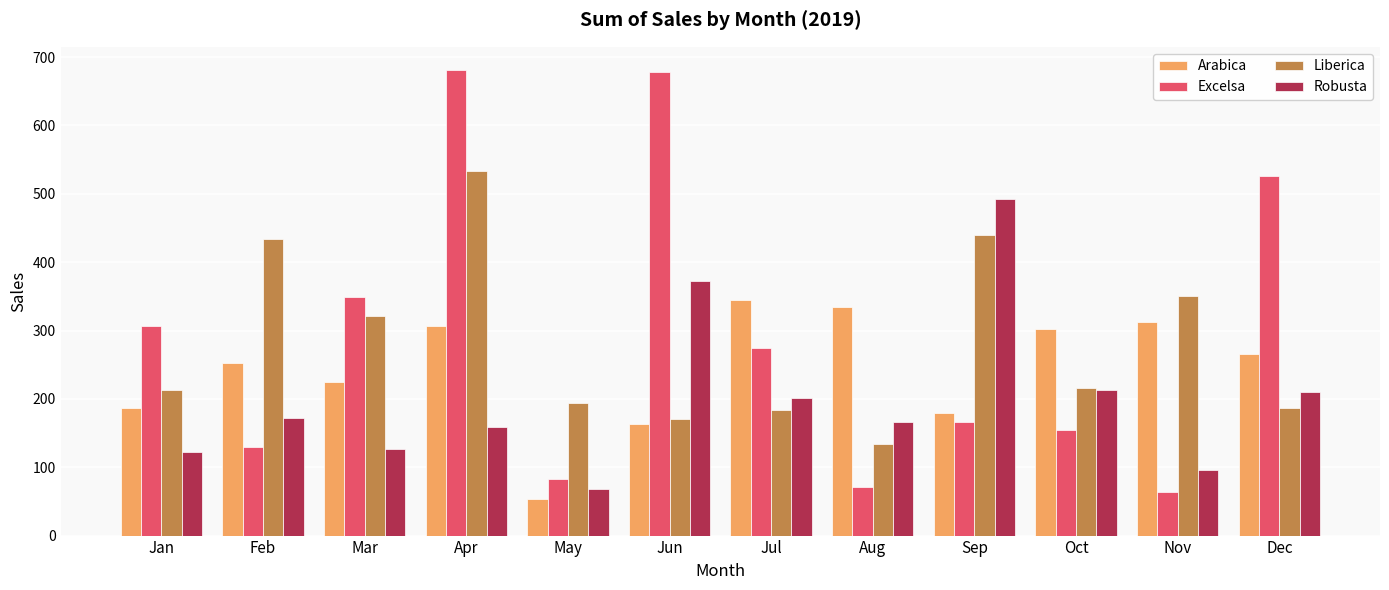

True or false: Arabica has a value of 265.6 at Dec.

True